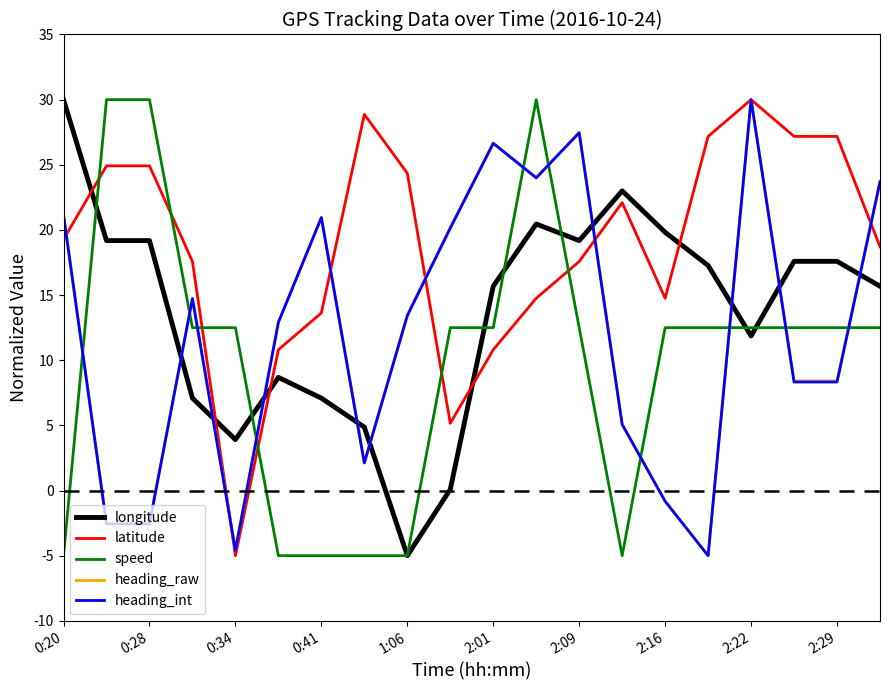

What are all the series names shown in the legend?

longitude, latitude, speed, heading_raw, heading_int